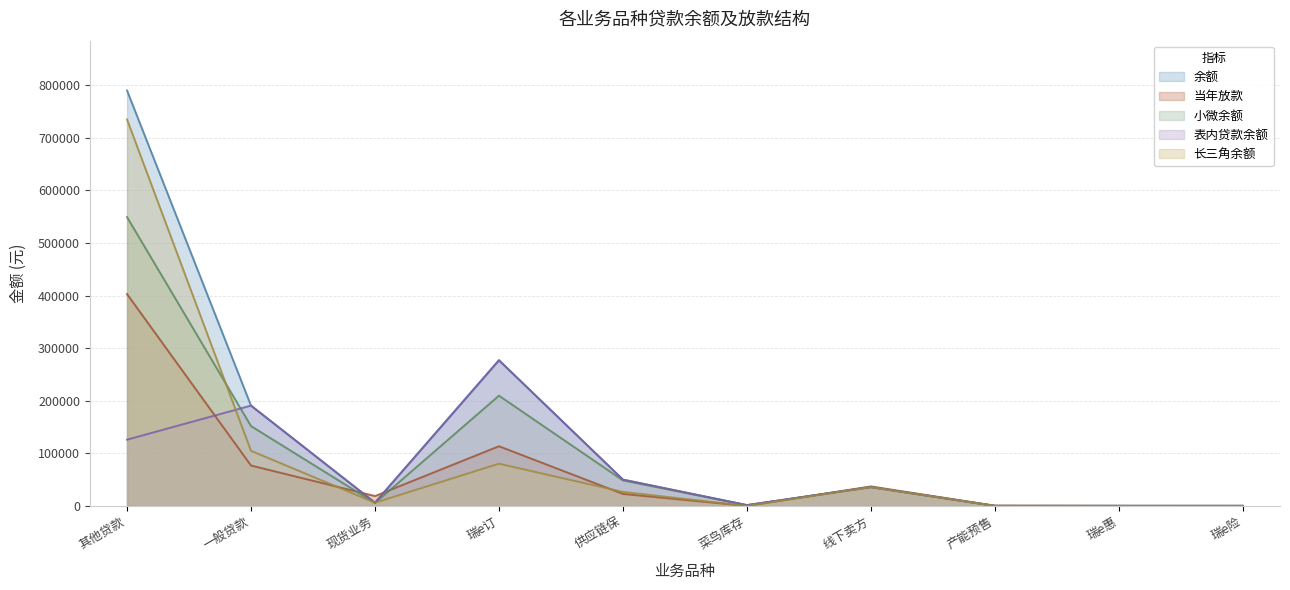

True or false: 余额 and 小微余额 cross at least once.

False